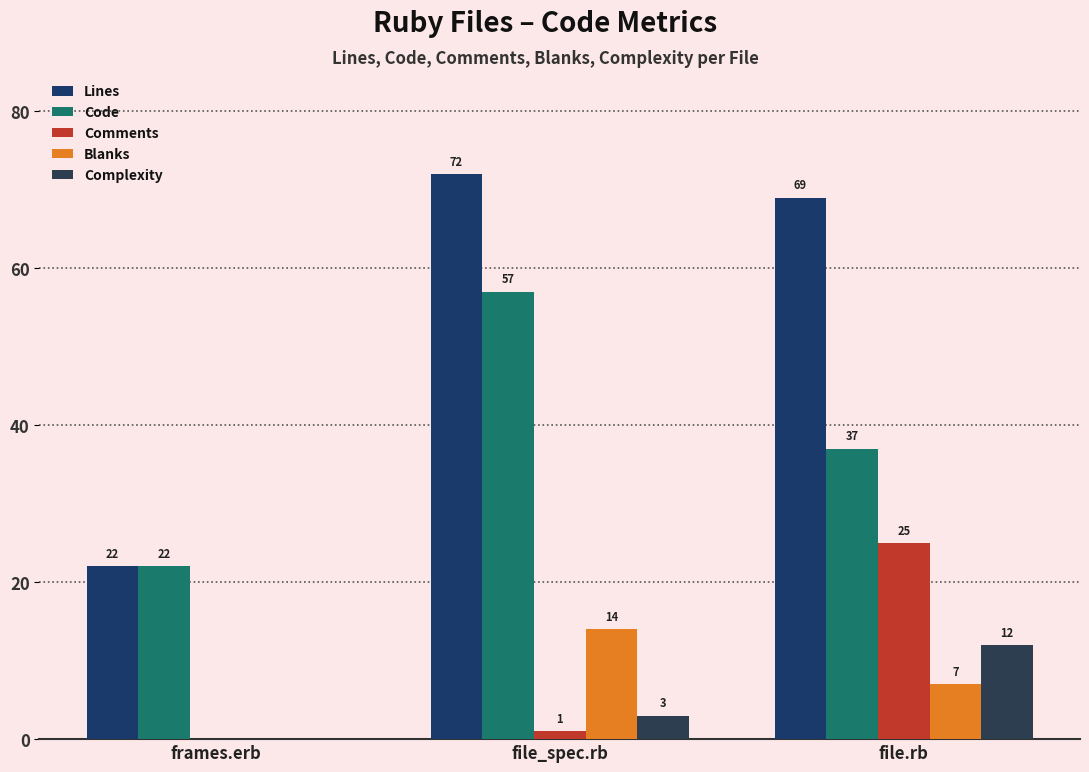

What is the average value of the Comments series?

9